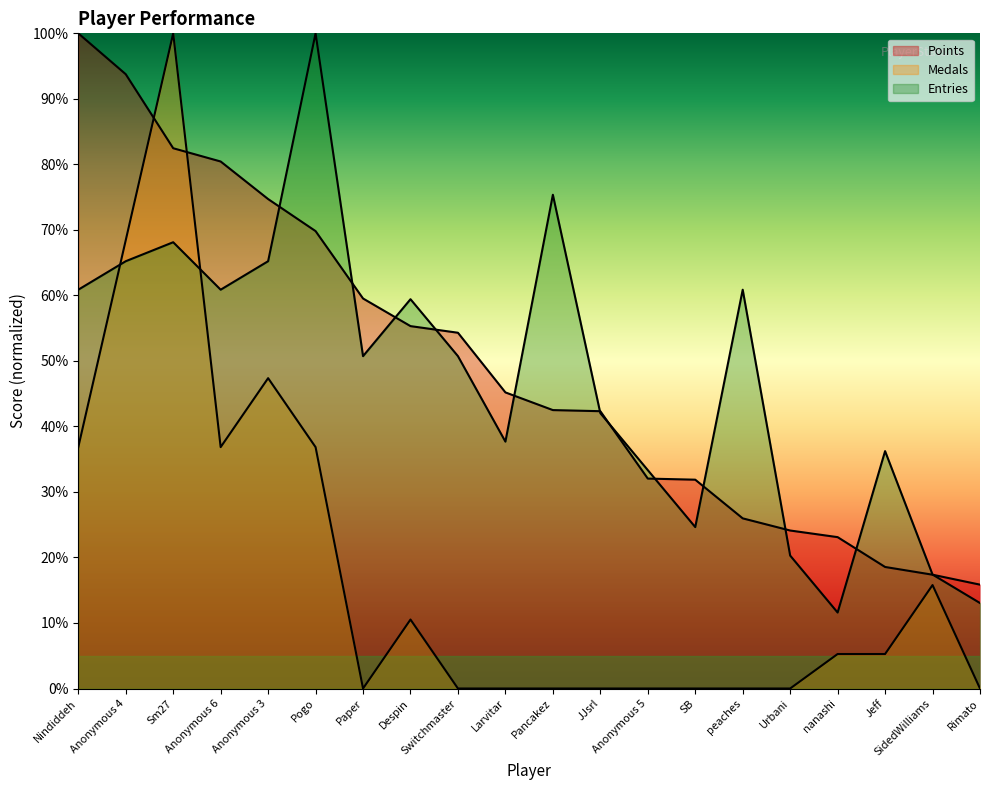

After their last crossing, which series has the higher values: Entries or Points?

Points